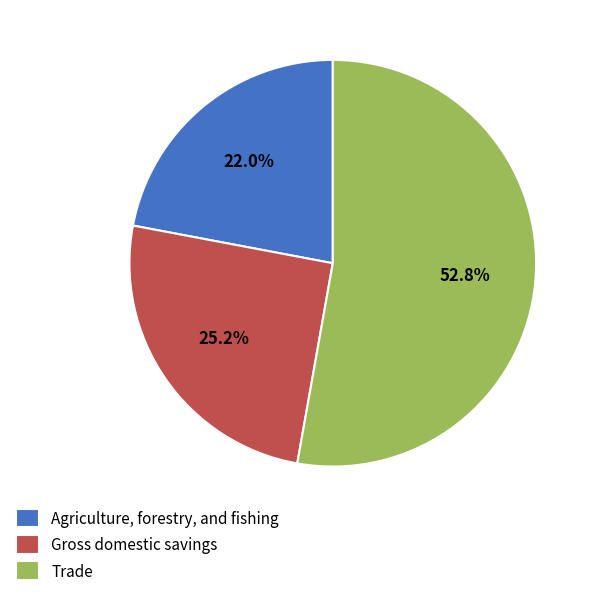

To the nearest percent, what is the average slice percentage?

33%